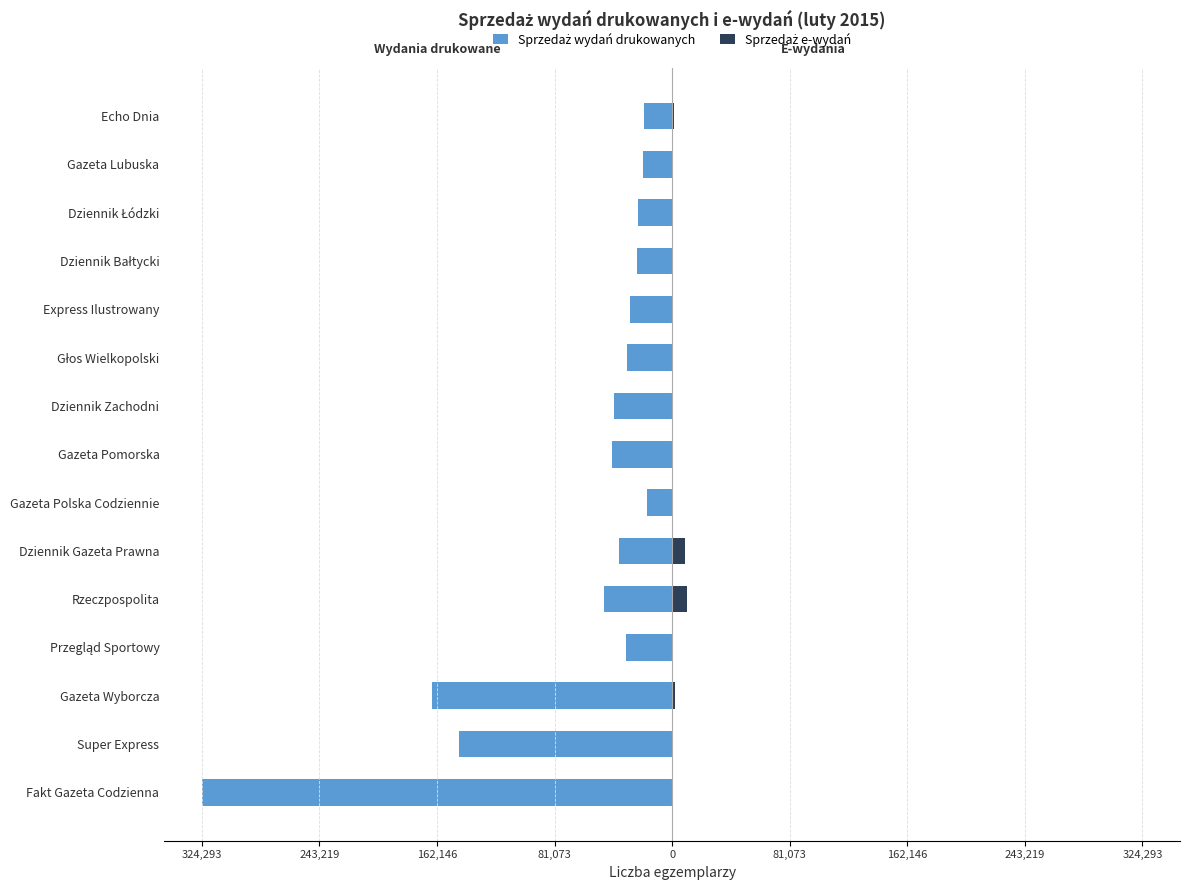

Which series changed the most between Super Express and Rzeczpospolita?

Sprzedaż wydań drukowanych